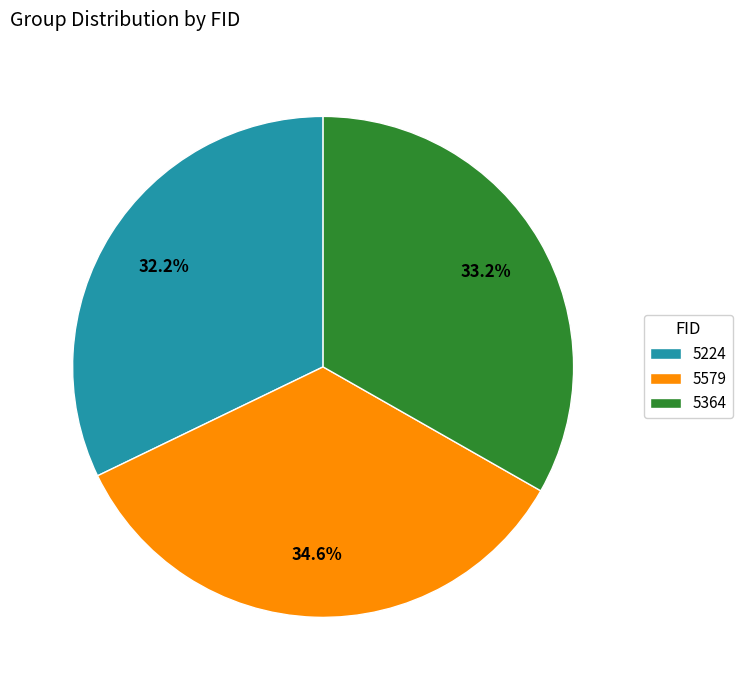

Approximately how many times larger is the value at 5364 compared to 5224?

1.0